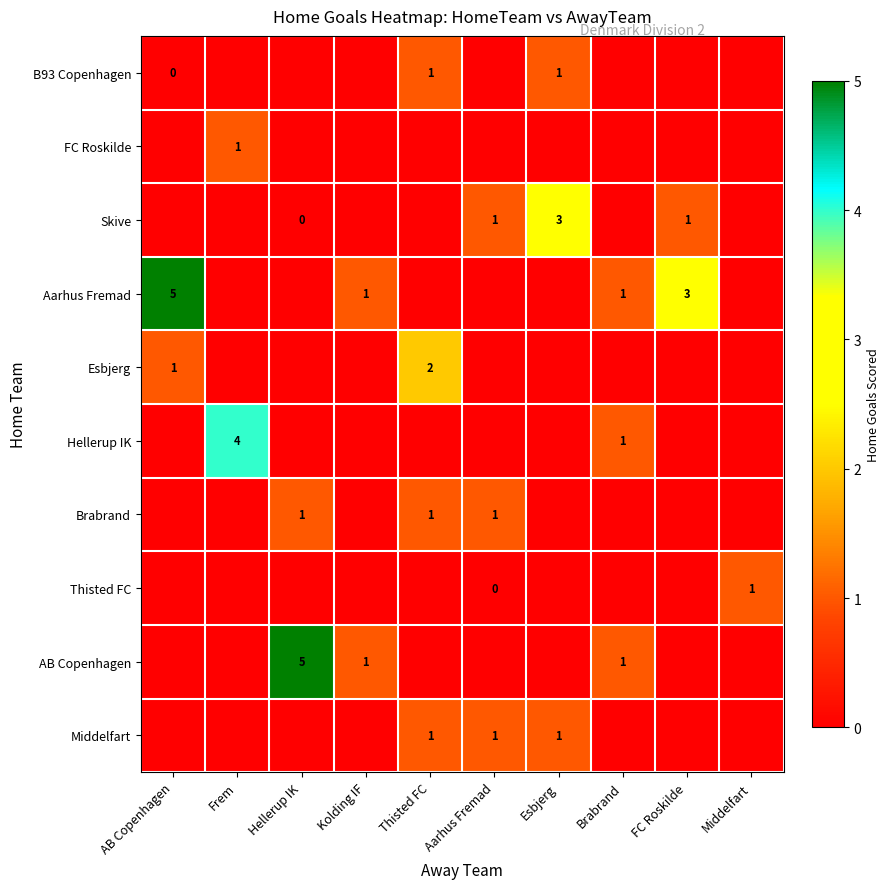

Rank the series by their maximum value, from highest to lowest.

Aarhus Fremad, AB Copenhagen, Hellerup IK, Skive, Esbjerg, B93 Copenhagen, FC Roskilde, Brabrand, Thisted FC, Middelfart